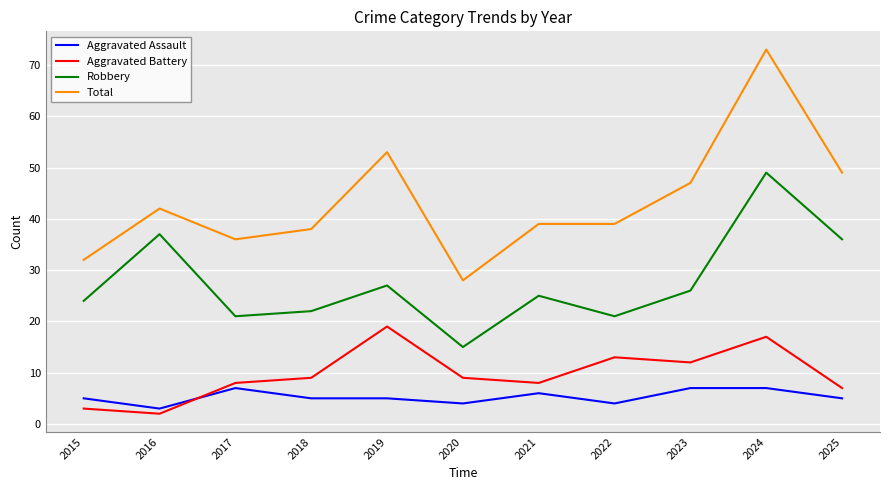

What is the approximate value of Aggravated Assault at 2024?

7